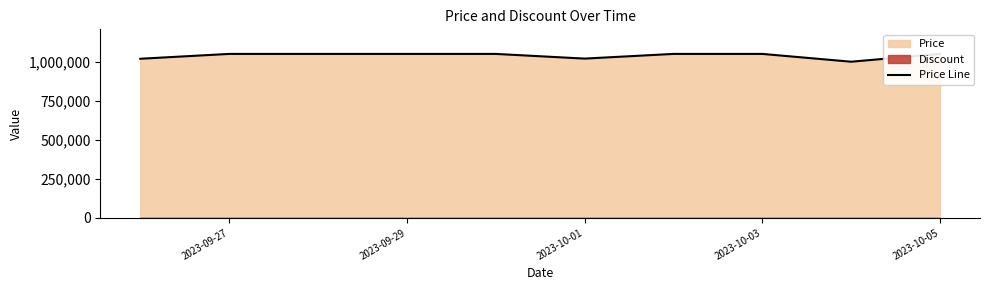

The value at 2023-09-27 is 1794656. True or false?

False